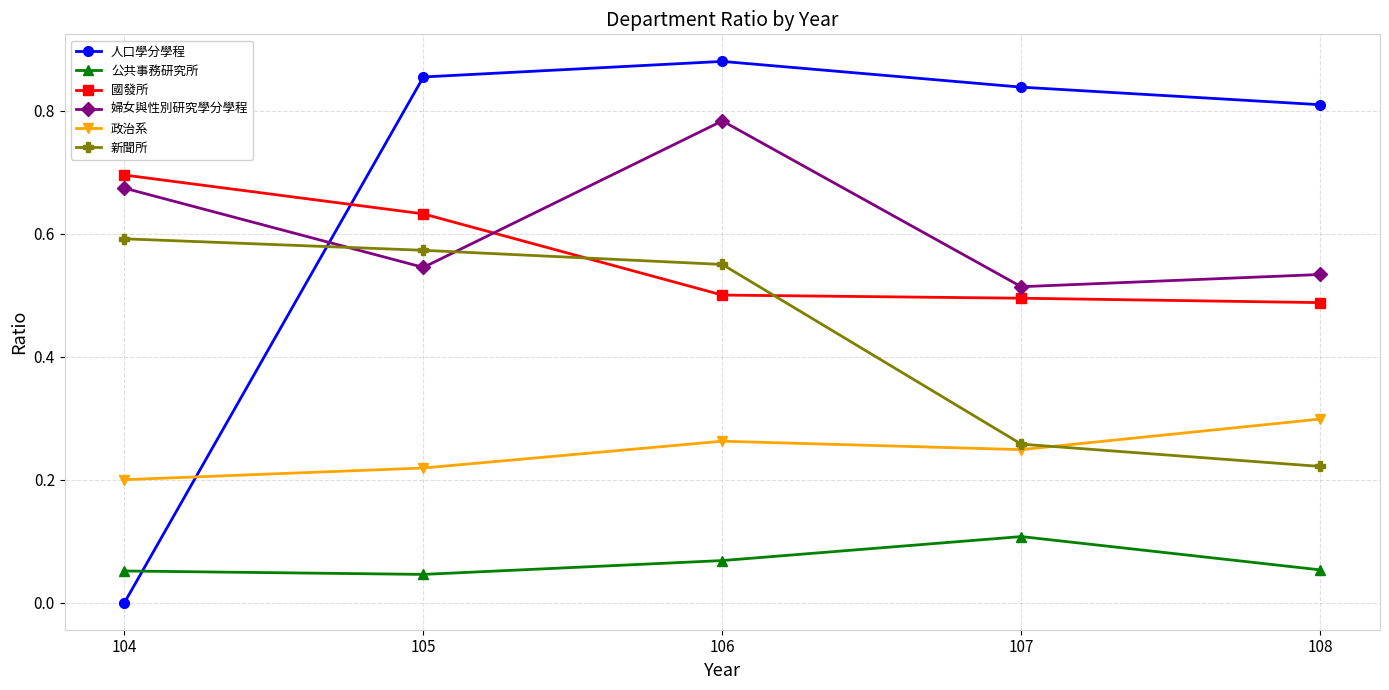

Which series has the widest spread of values?

人口學分學程